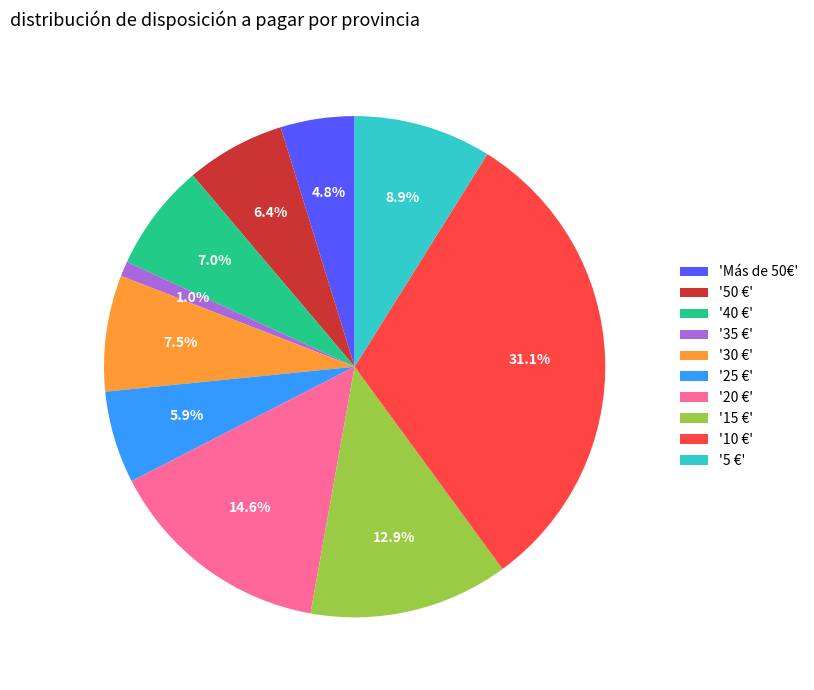

Which slice is the largest?

'10 €'